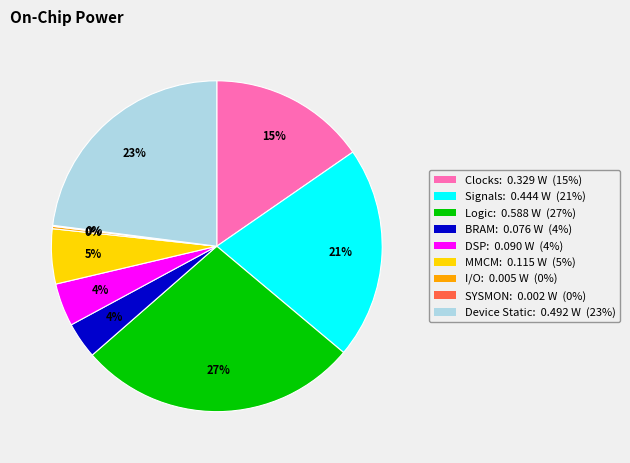

To the nearest percent, what is the average slice percentage?

11%